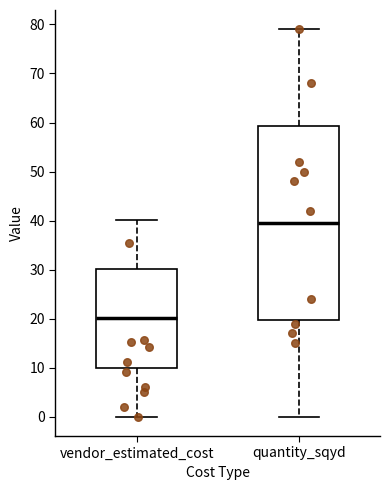

Reading left to right, read every box against the y-axis: the position of its median line, the range the box covers, and the ends of its whiskers. The values are not printed on the chart, so give them approximately, as read against the axis.

vendor_estimated_cost: median 20, box 10 to 30, whiskers 0 to 40
quantity_sqyd: median 40, box 20 to 59, whiskers 0 to 79